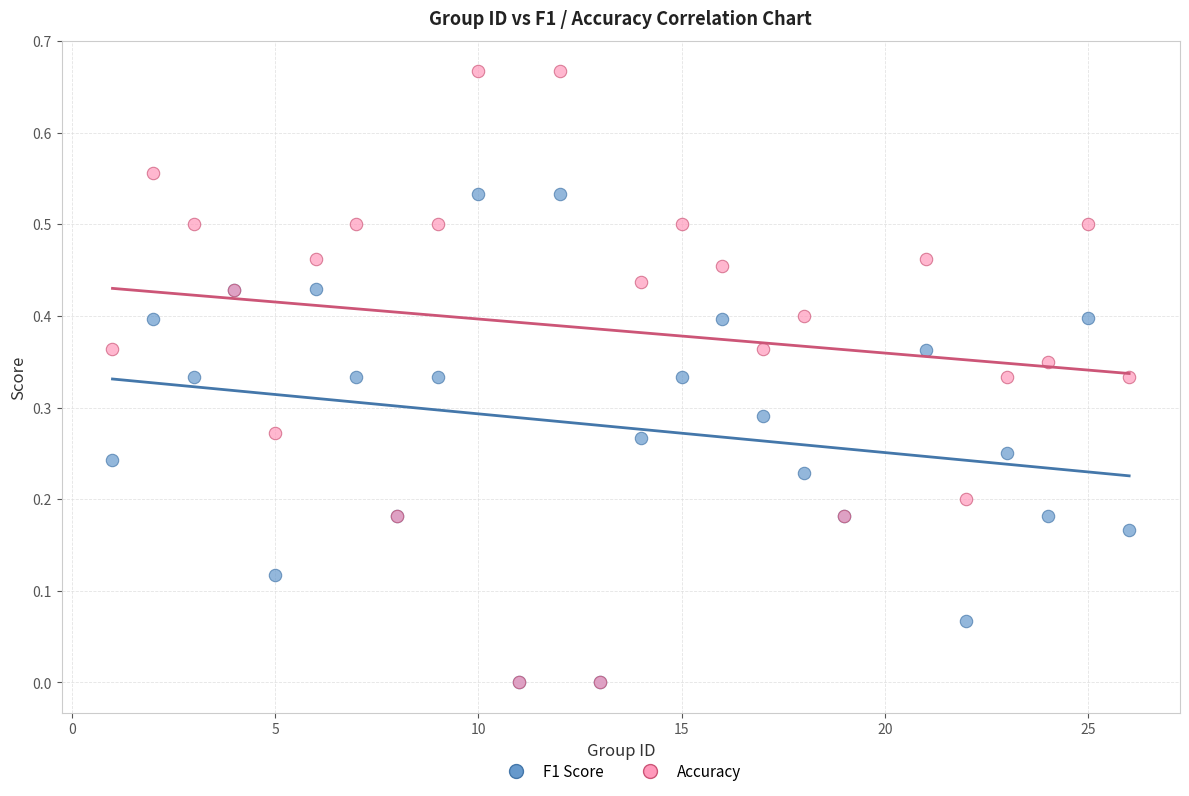

What are all the series names shown in the legend?

F1 Score, Accuracy